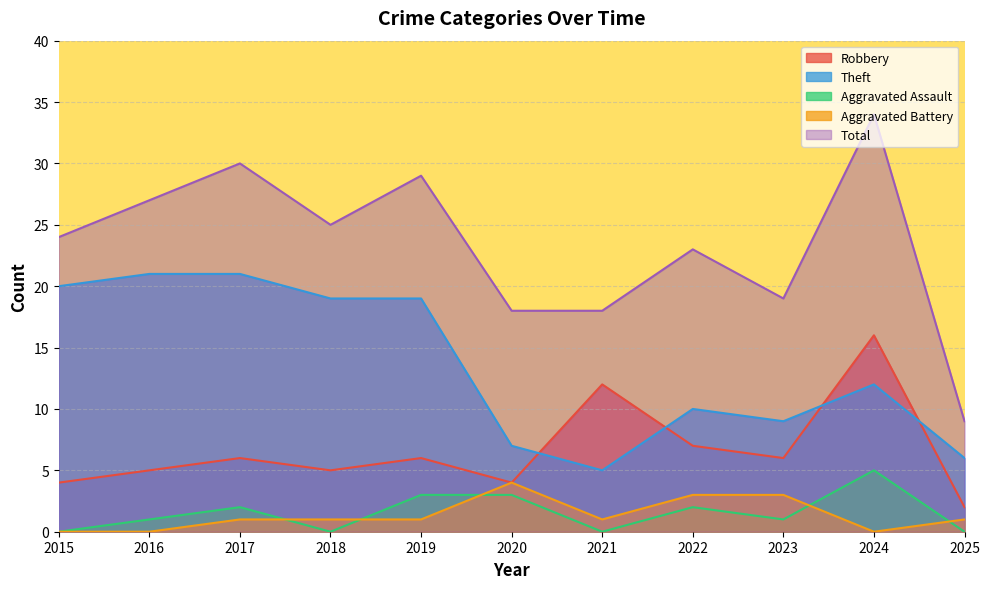

True or false: Total and Aggravated Assault cross at least once.

False